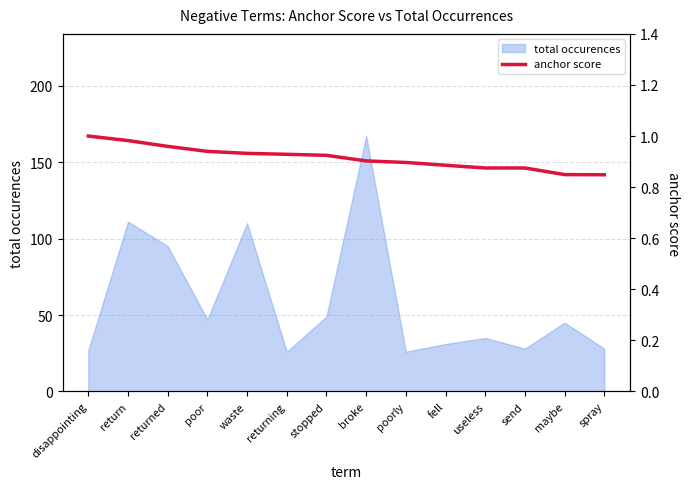

Is it true that the value at returning is 0.2?

False